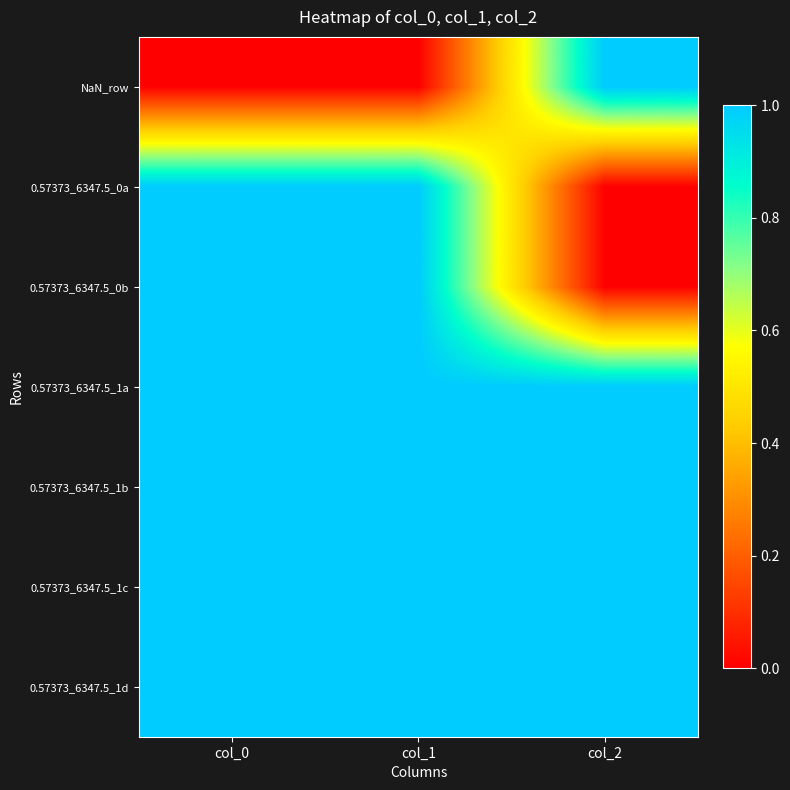

How many data points does each series have?

3